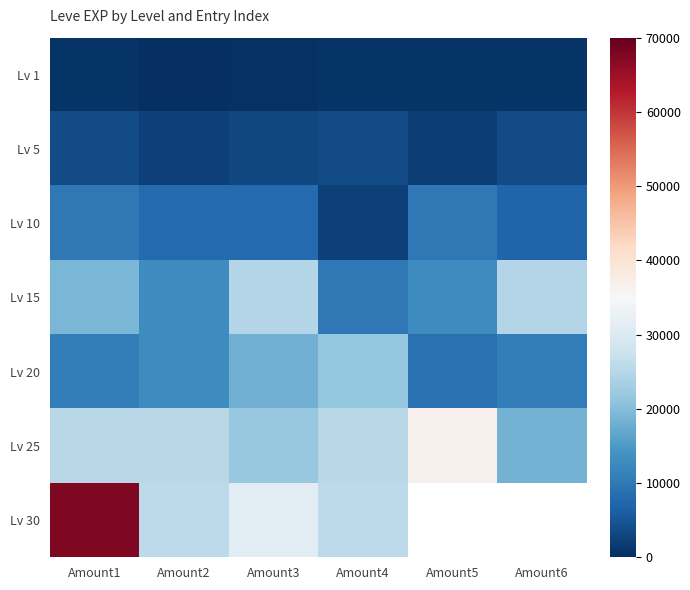

At Amount1, list the series in order from smallest to largest.

Lv 1, Lv 5, Lv 10, Lv 20, Lv 15, Lv 25, Lv 30